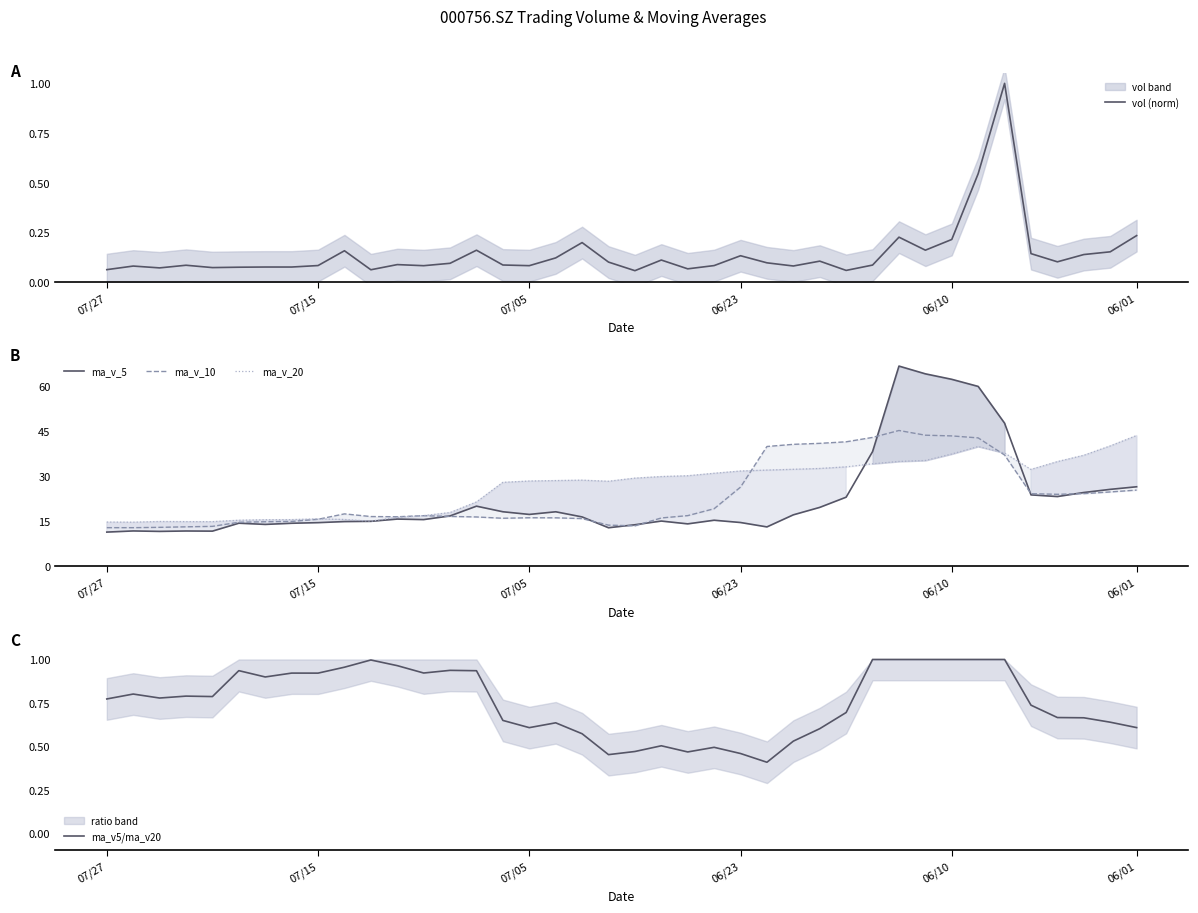

How many interior local valleys does the ma_v5/ma_v20 series have?

9